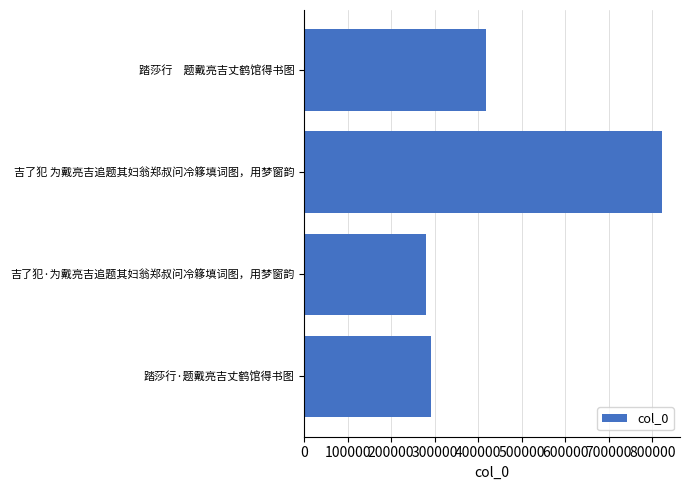

Reading top to bottom, what are all the values shown in this chart?

踏莎行　题戴亮吉丈鹤馆得书图=417477	吉了犯 为戴亮吉追题其妇翁郑叔问冷簃填词图，用梦窗韵=822692	吉了犯·为戴亮吉追题其妇翁郑叔问冷簃填词图，用梦窗韵=279442	踏莎行·题戴亮吉丈鹤馆得书图=291946